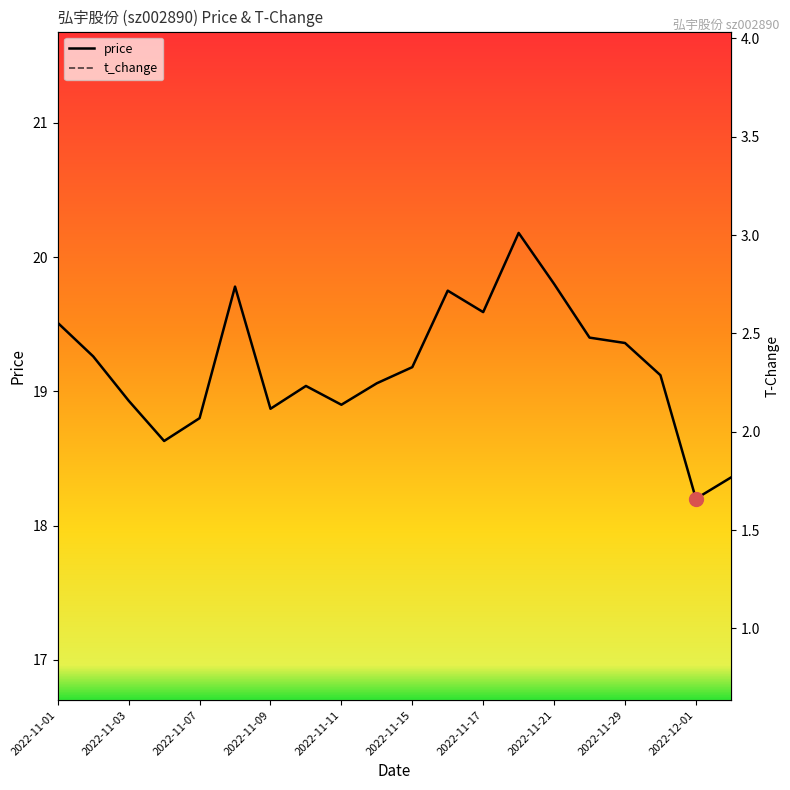

What is the maximum value for price?

20.2